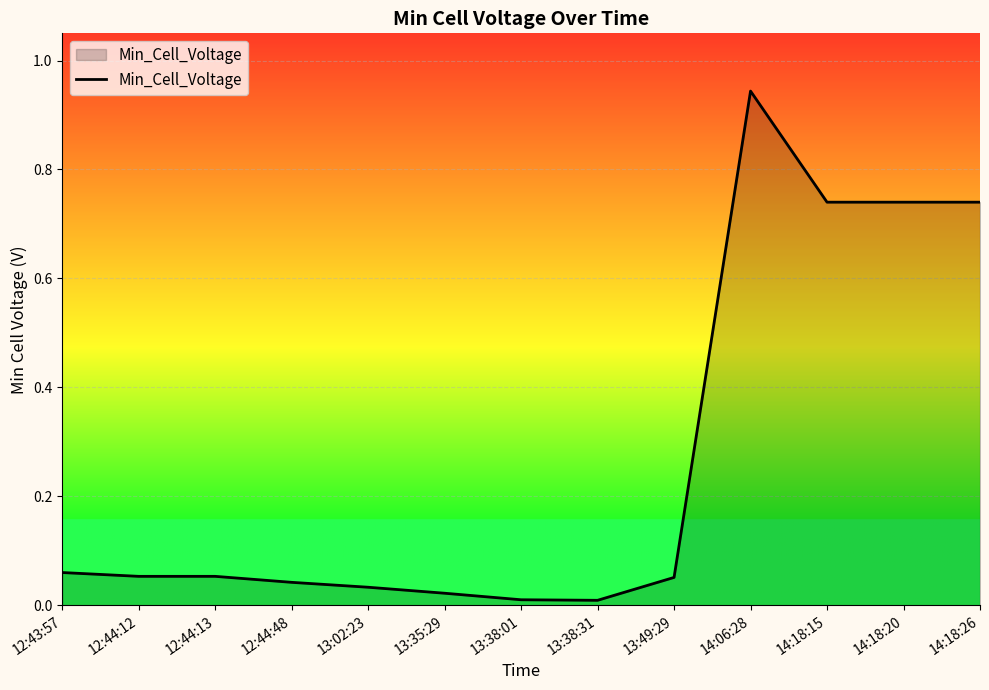

Which label corresponds to the largest value in the chart?

14:06:28